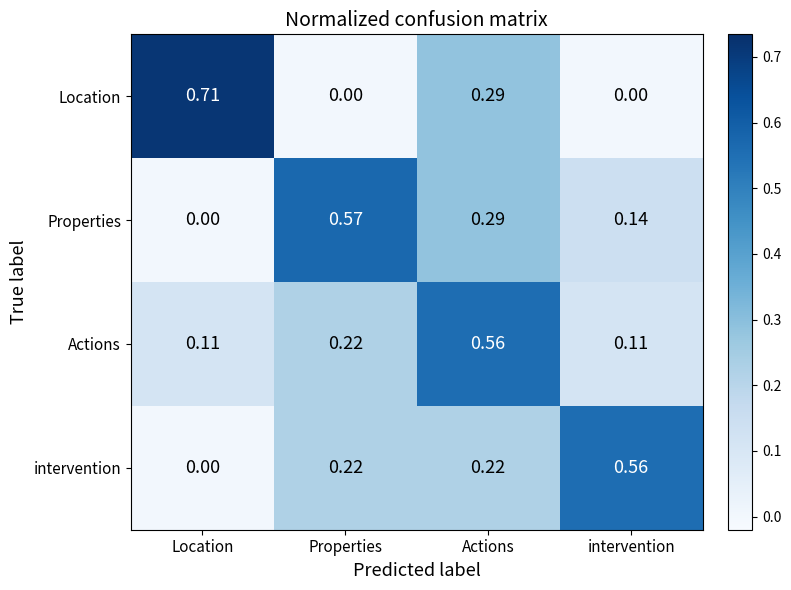

What is the total value across all series at Location?

0.8